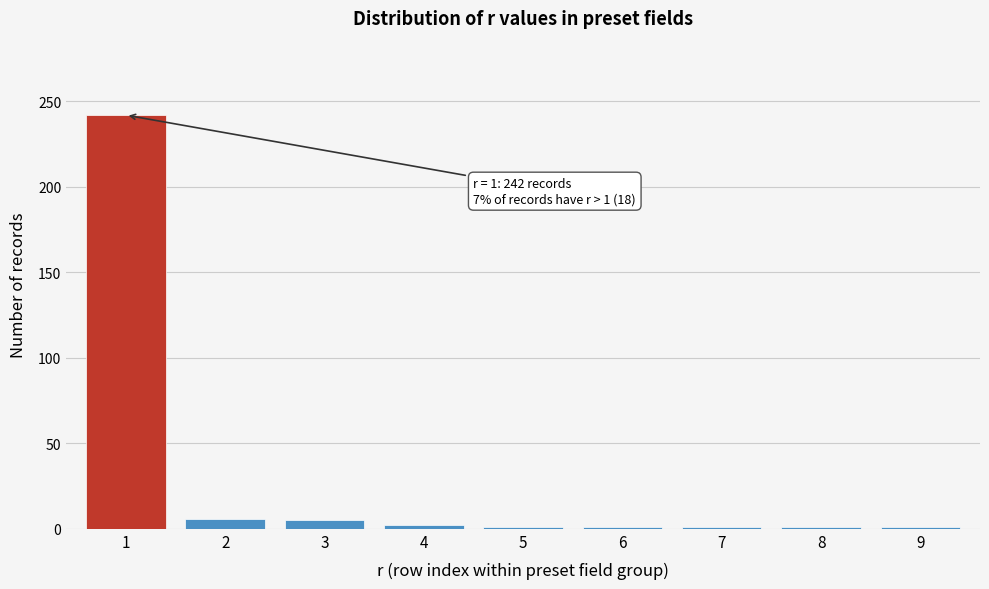

What is the maximum value shown in the chart?

242